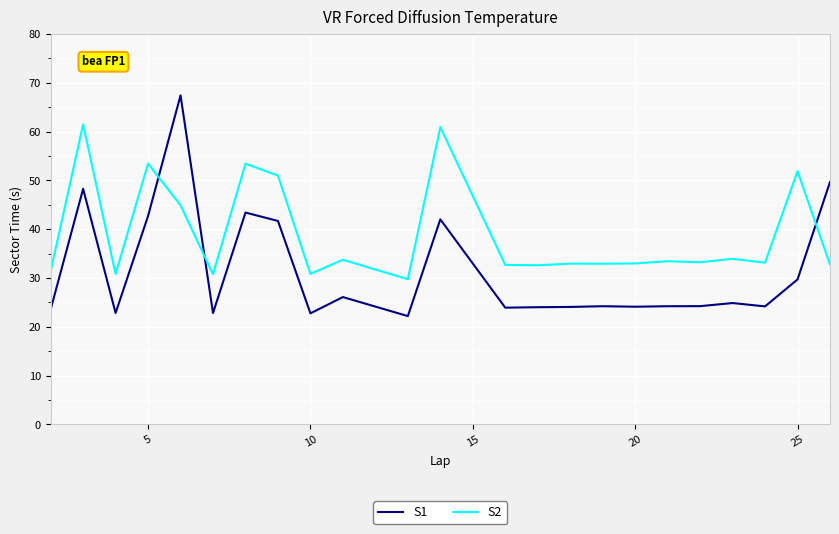

How many lines are shown in the chart?

2